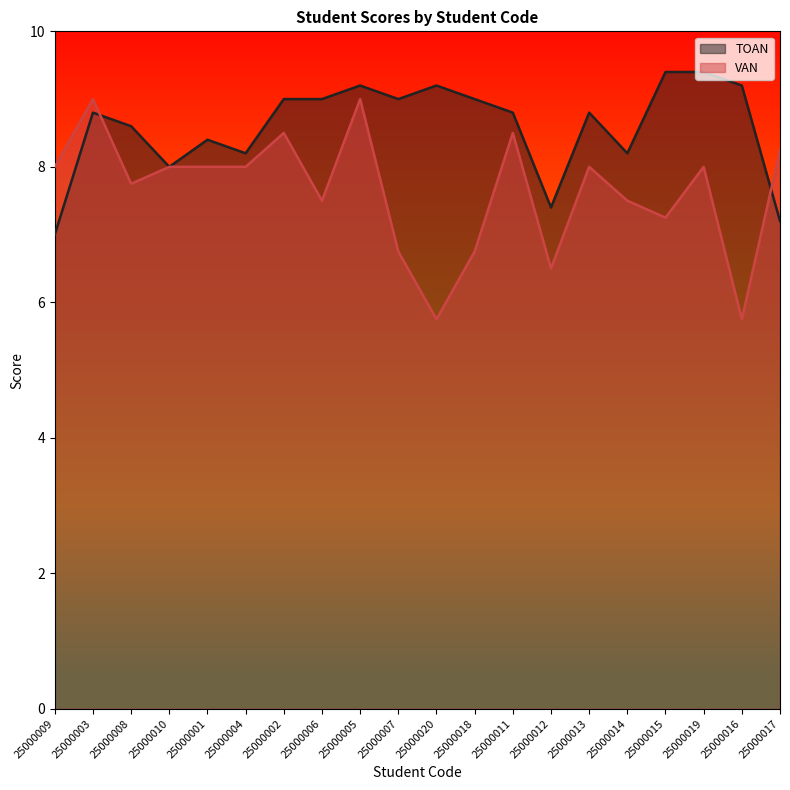

True or false: VAN and TOAN intersect in this chart.

True